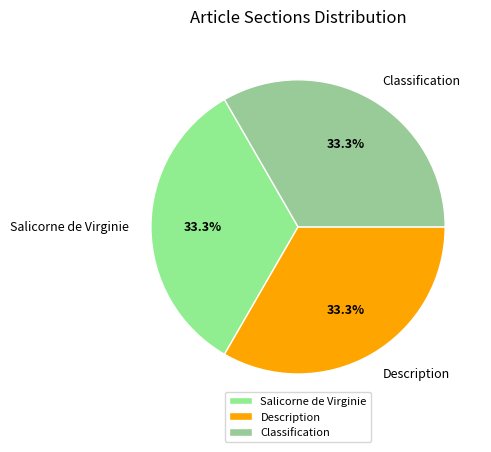

How many segments does this pie chart have?

3